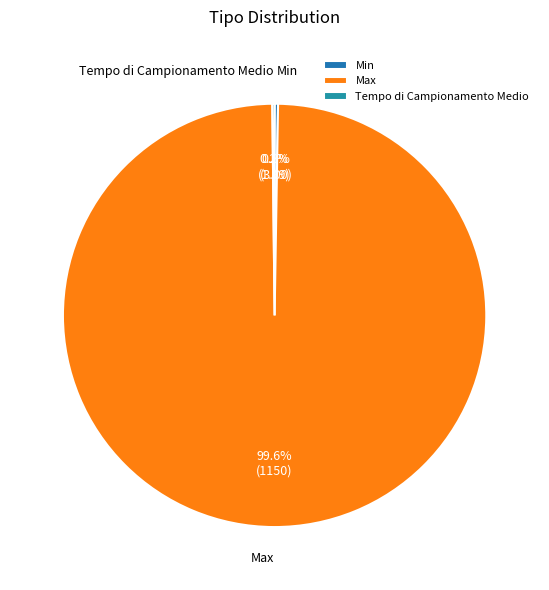

Which category has the biggest portion of the pie?

Max